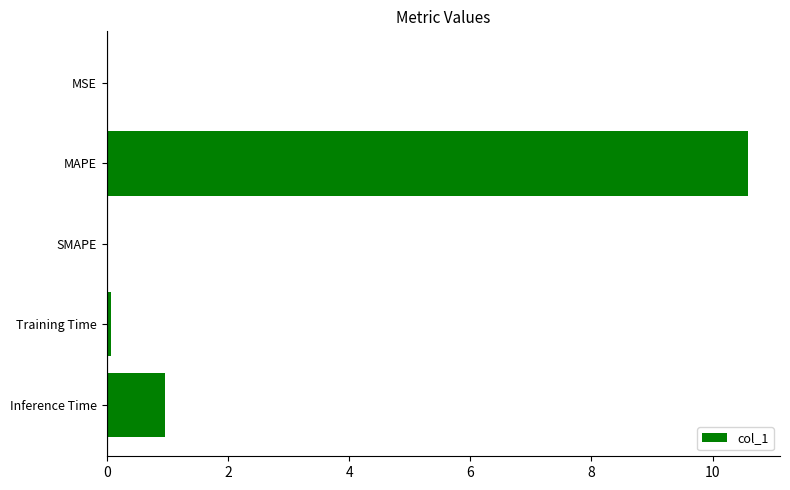

Where is the data nearest to the value 5?

Inference Time